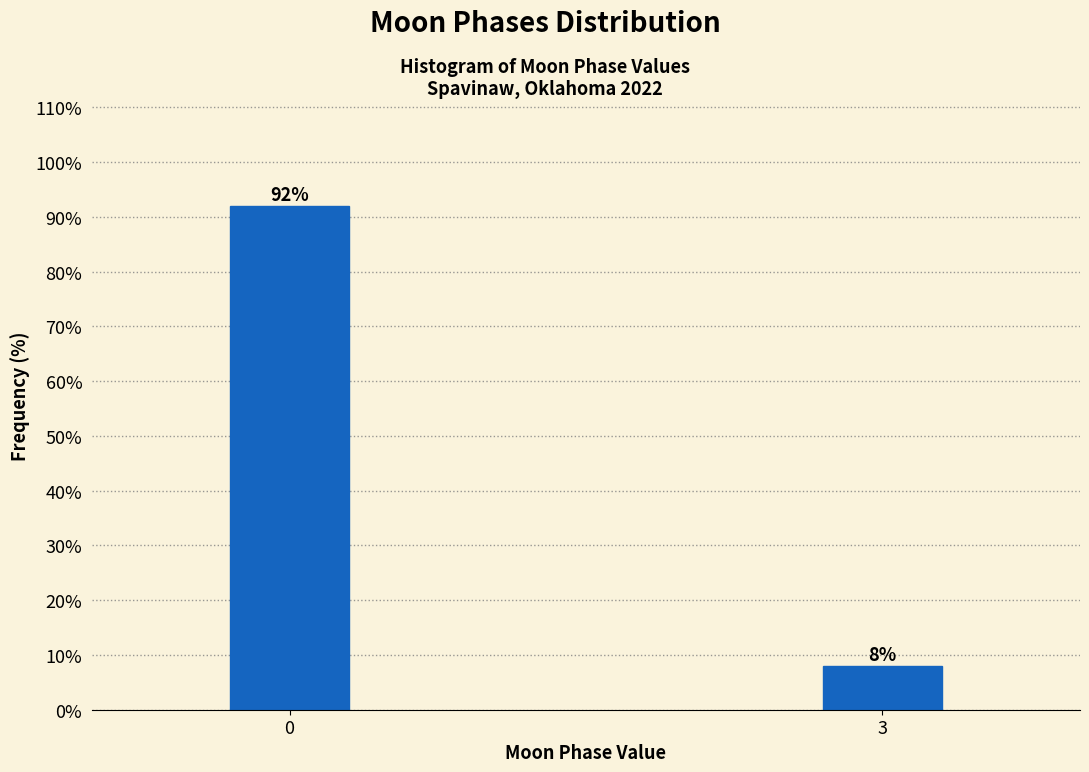

Reading left to right, list all the values displayed in this chart.

0=92.0	3=8.0